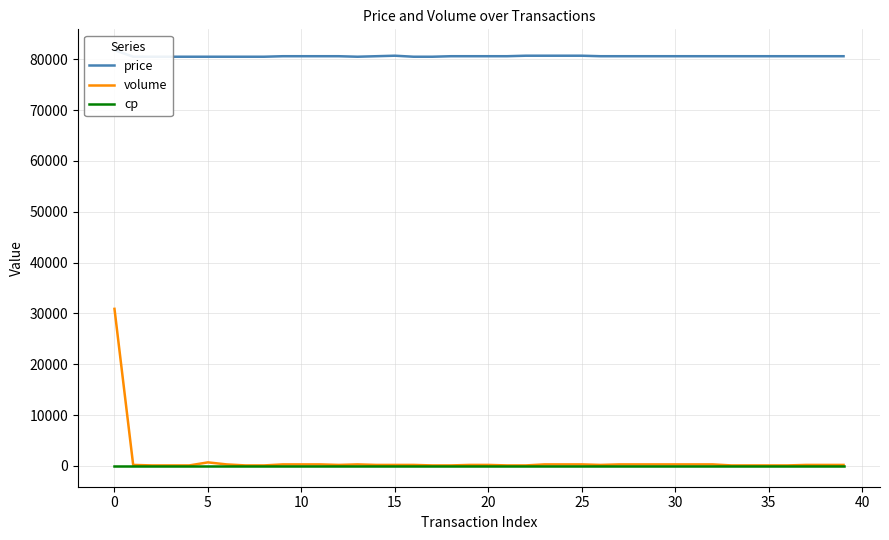

The price series shows 49126 at 13. True or false?

False